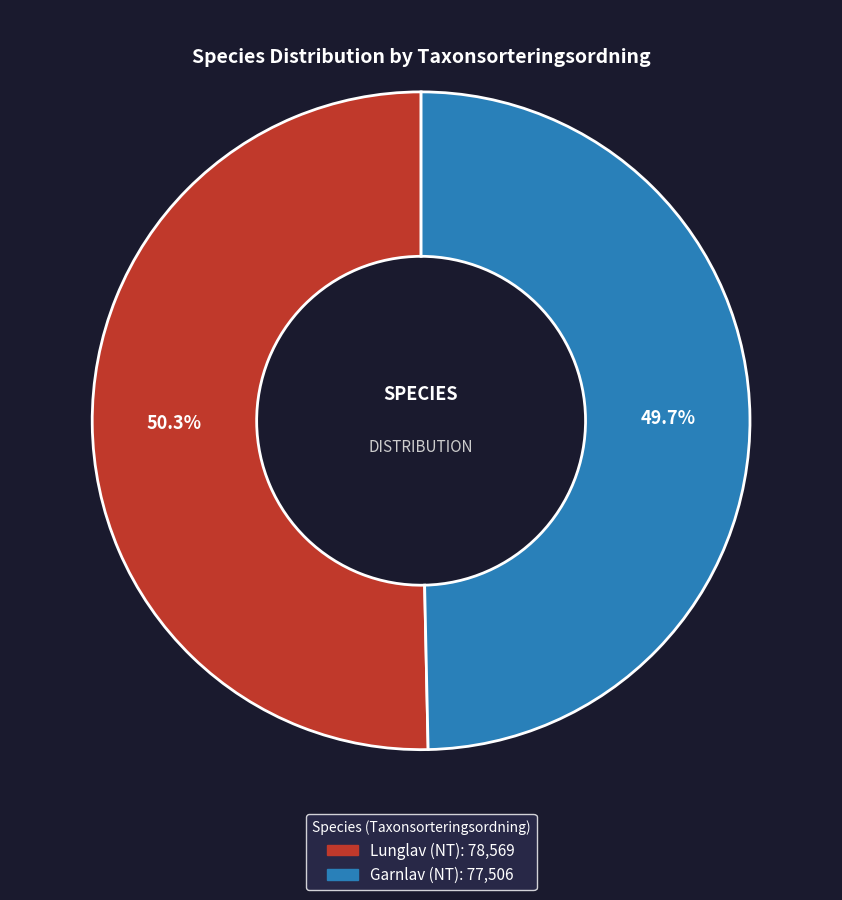

Approximately how many times larger is the value at Lunglav (NT) compared to Garnlav (NT)?

1.0